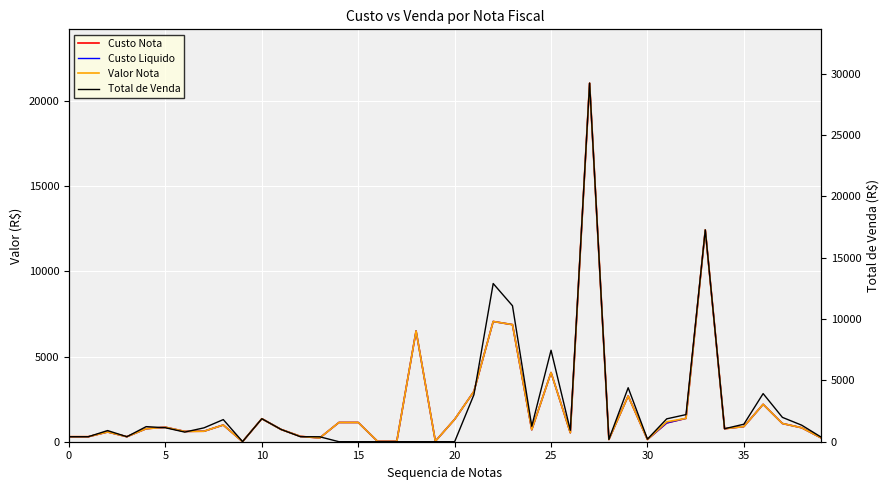

Is it true that Valor Nota equals 1170.0 at 31?

True